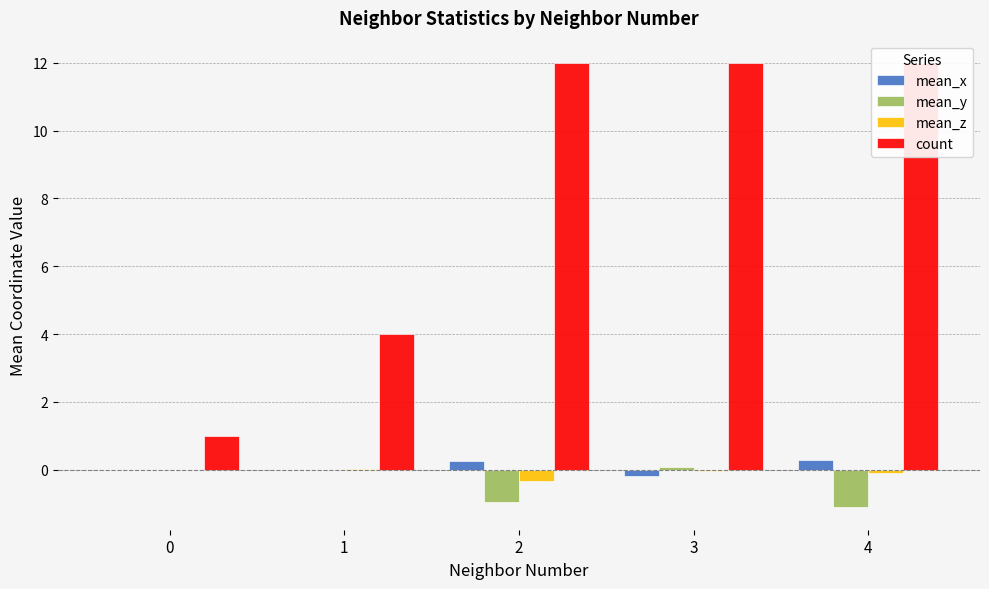

Is it true that mean_y equals -1.1 at 4?

True